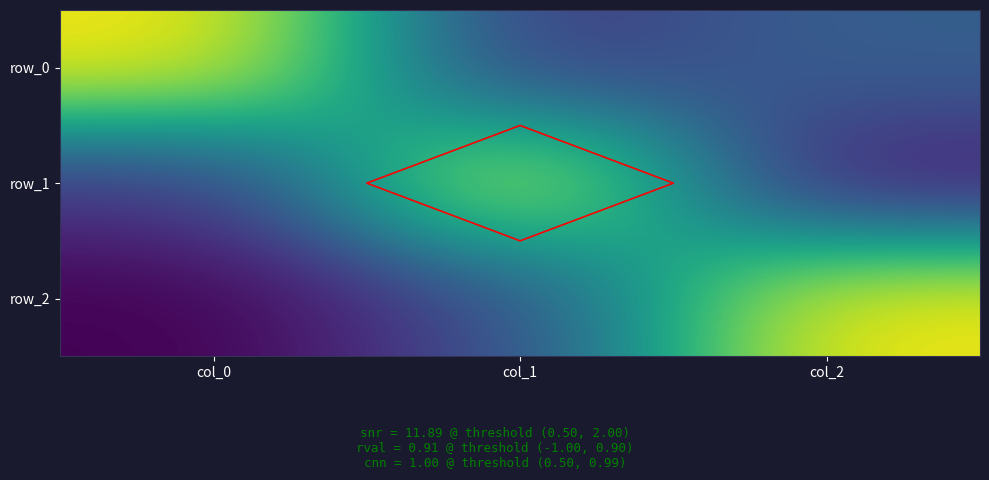

The row_1 series shows 1.0 at col_1. True or false?

True